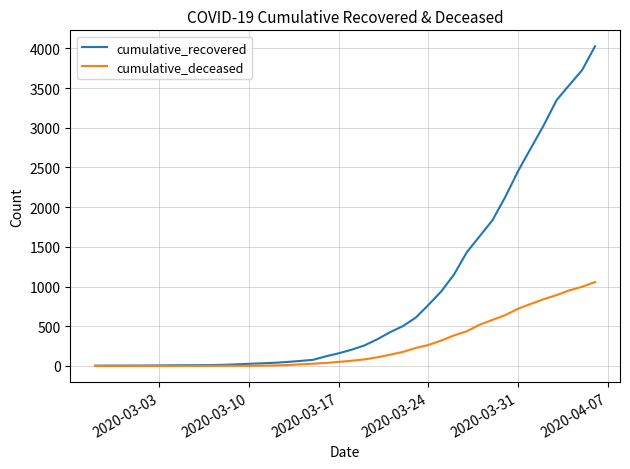

Which series has the widest spread of values?

cumulative_recovered